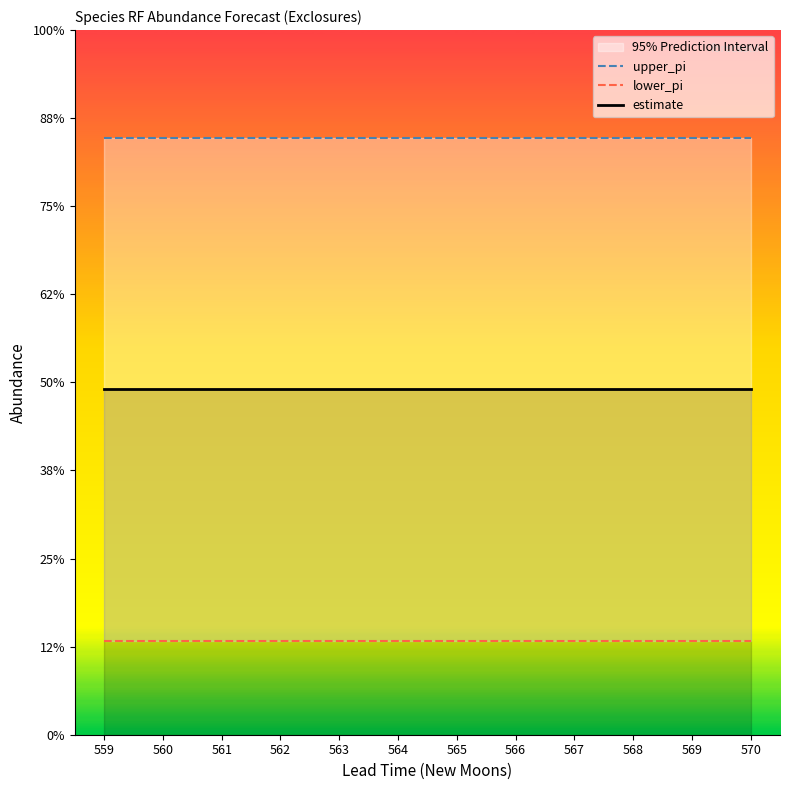

Rank the categories by upper_pi value from lowest to highest.

559, 560, 561, 562, 563, 564, 565, 566, 567, 568, 569, 570